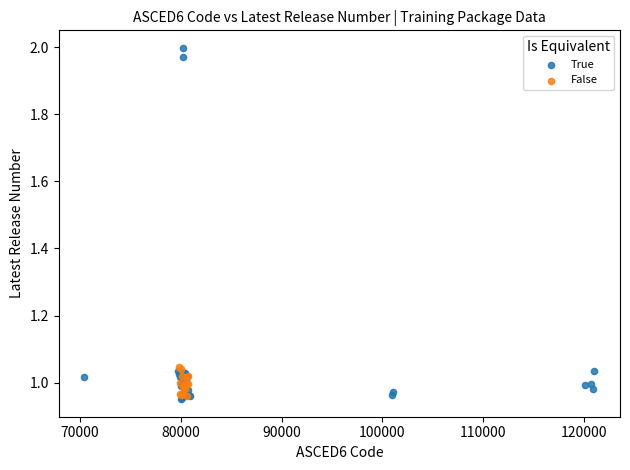

Which series has the widest spread of Y values?

True